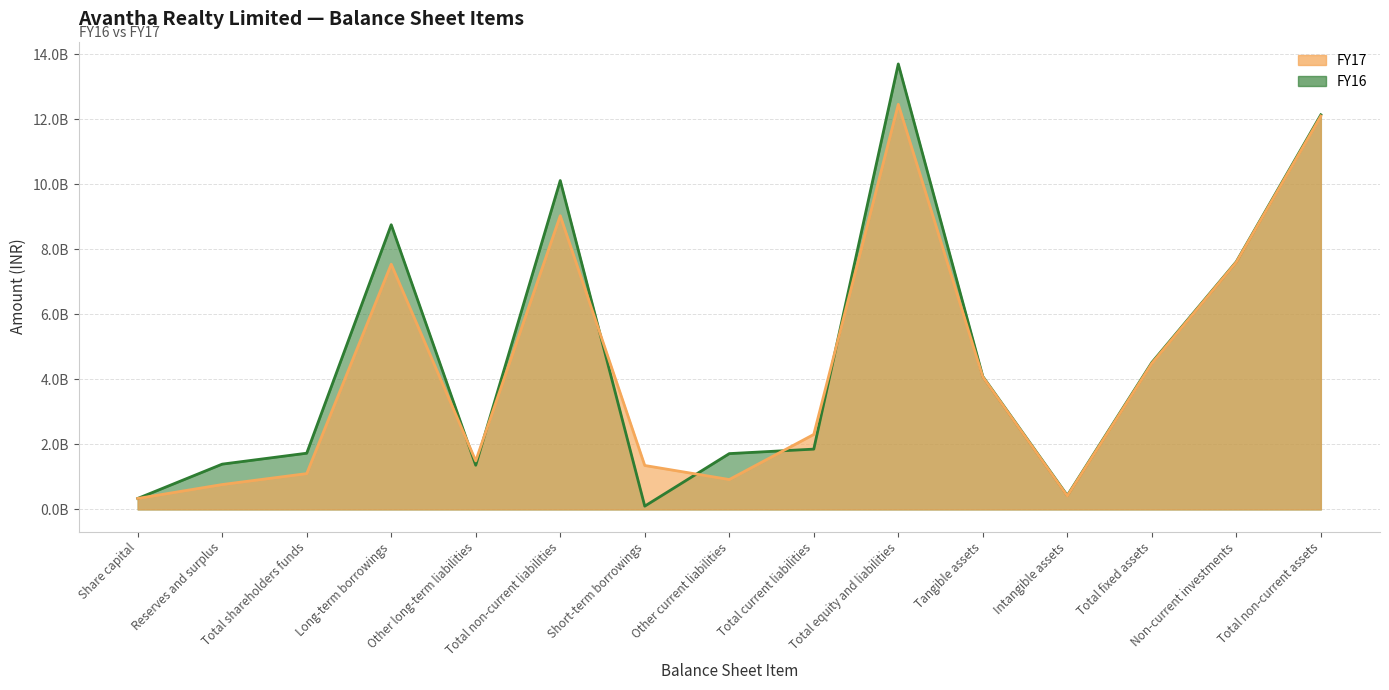

Between Short-term borrowings and Intangible assets, which series saw the biggest shift?

FY17